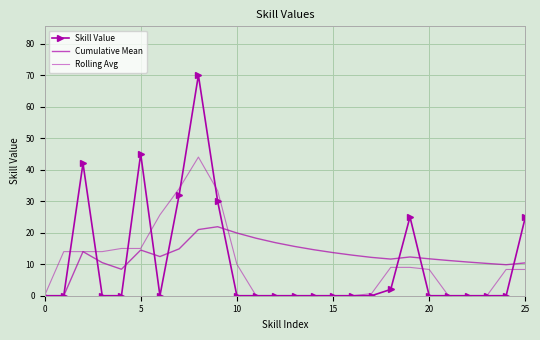

What is the average value of the Rolling Avg series?

10.1